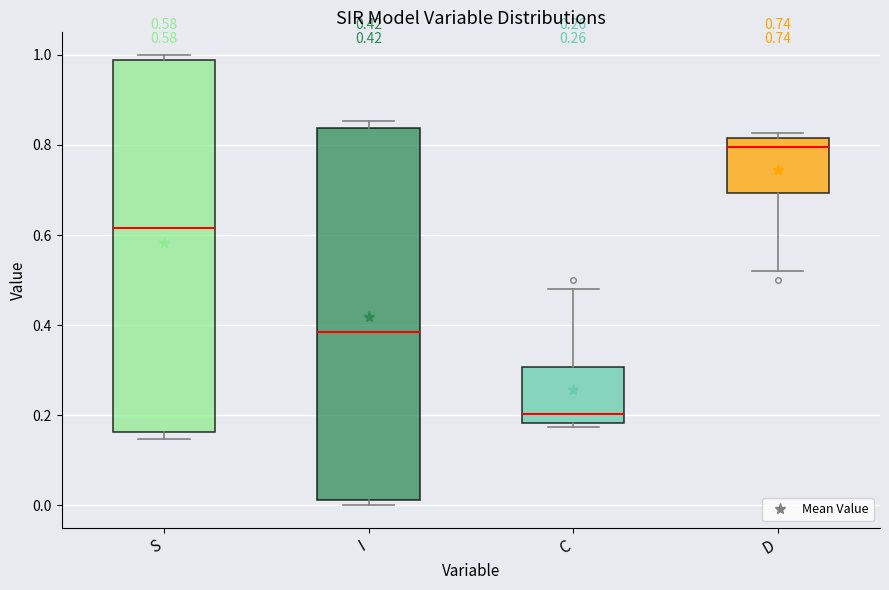

Which box's median line is the lowest?

C